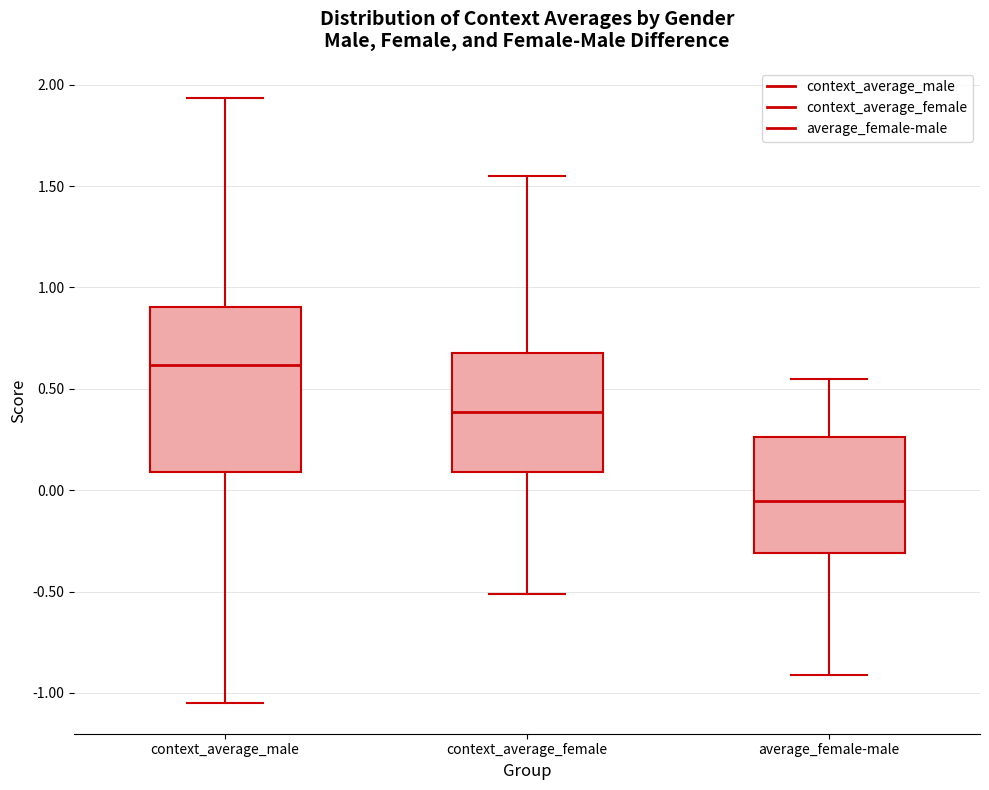

Which box is the tallest, from its lower edge to its upper edge?

context_average_male